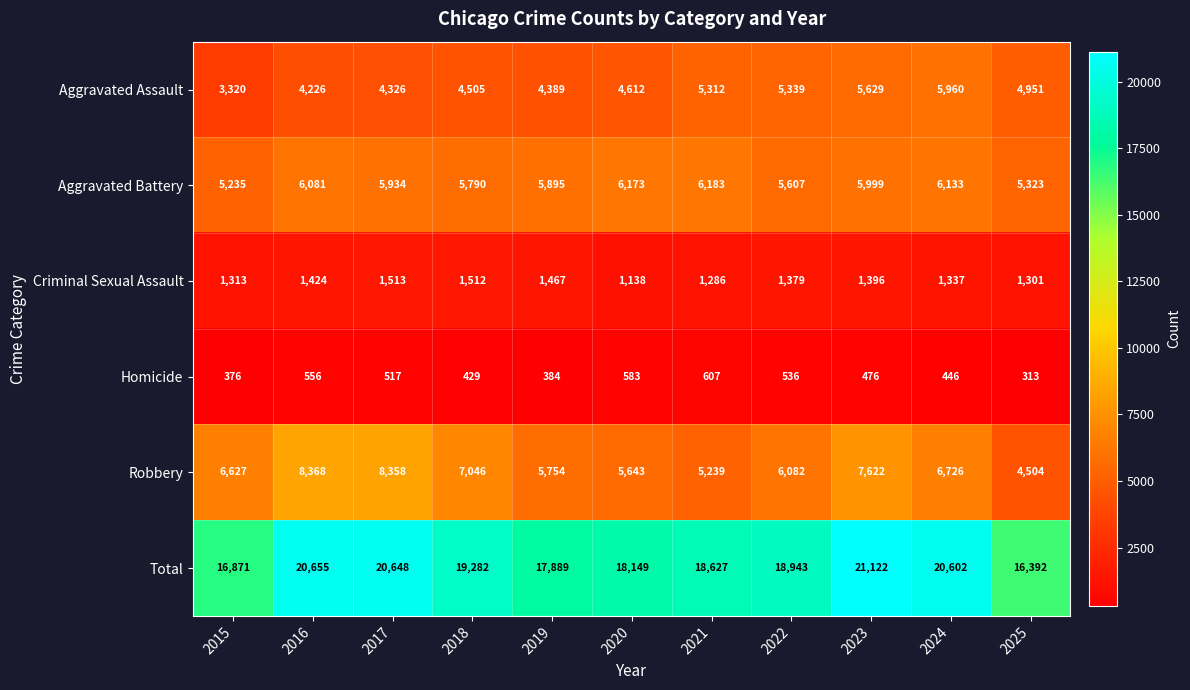

At which category is the sum across all series the highest?

2023